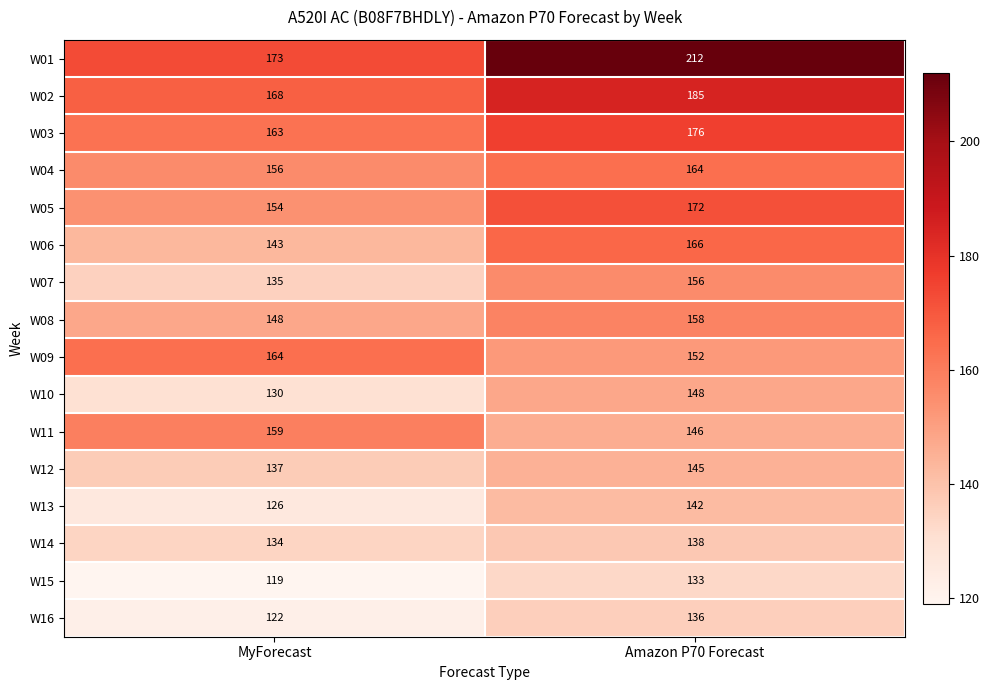

The W11 series shows 93 at Amazon P70 Forecast. True or false?

False